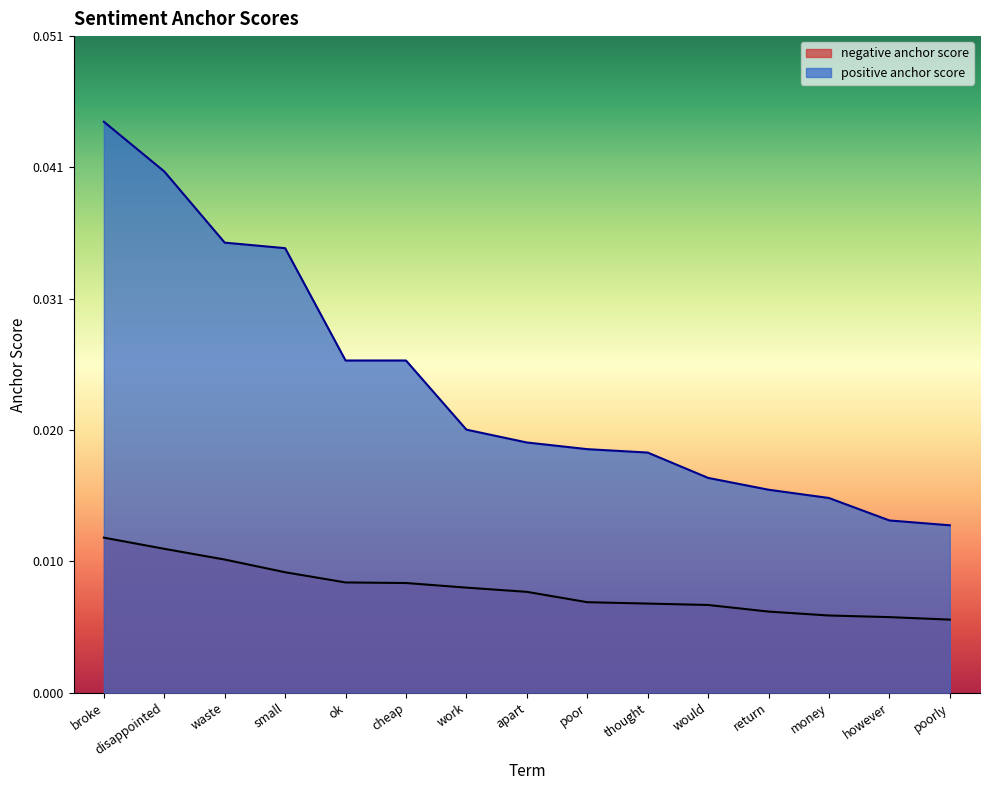

The positive anchor score series shows 0.0 at money. True or false?

False